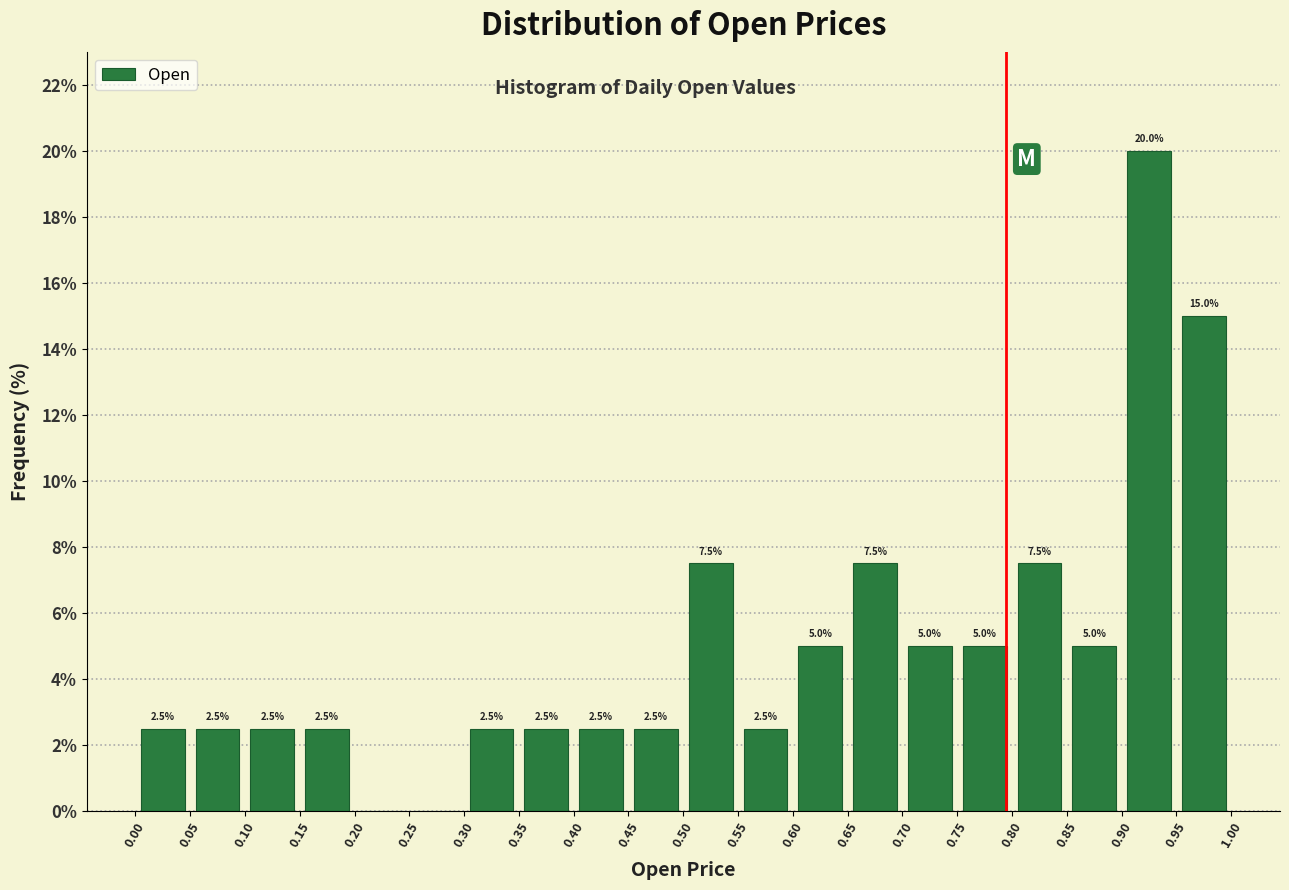

Over which range of the x-axis is the bar tallest?

0.90 to 0.95